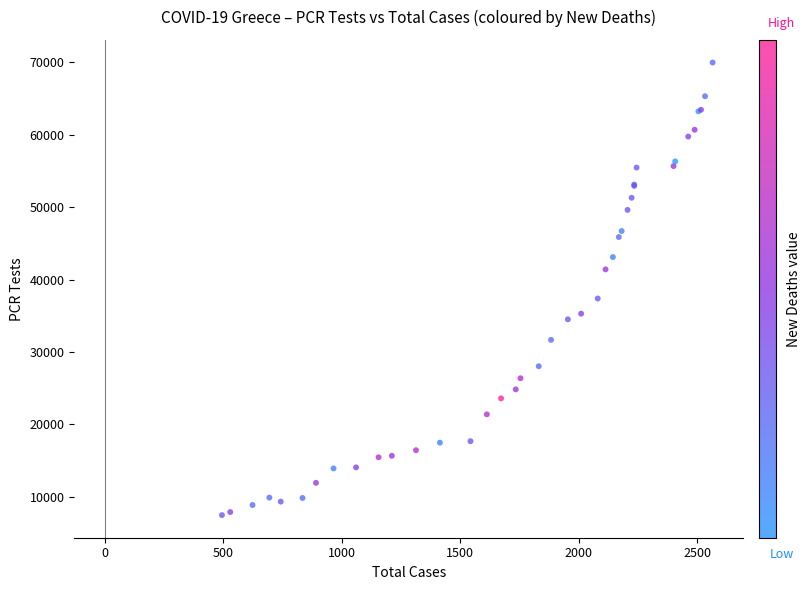

What Y value in the scatter plot is closest to 38724?

37384.5